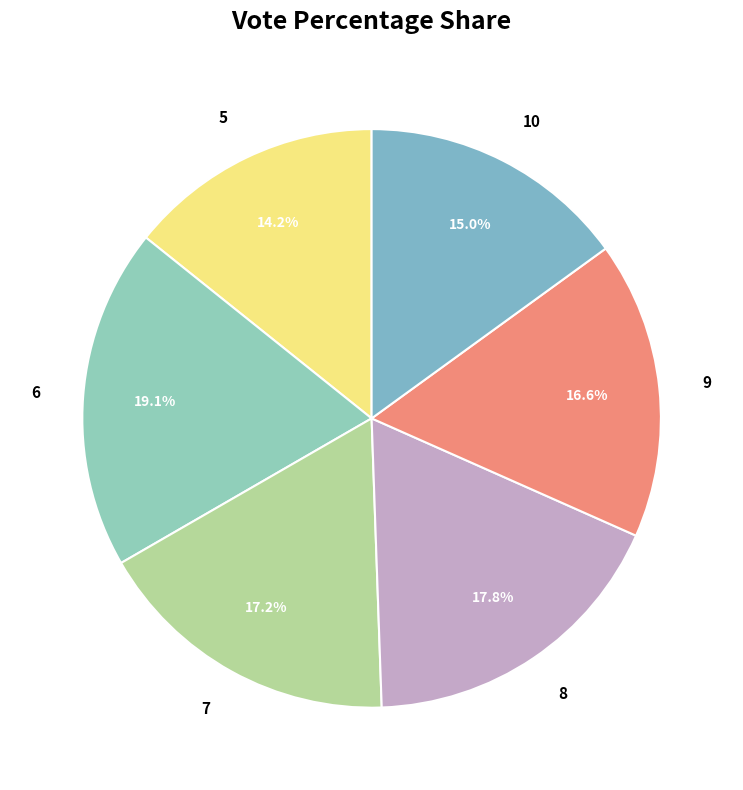

Which category has the biggest portion of the pie?

6